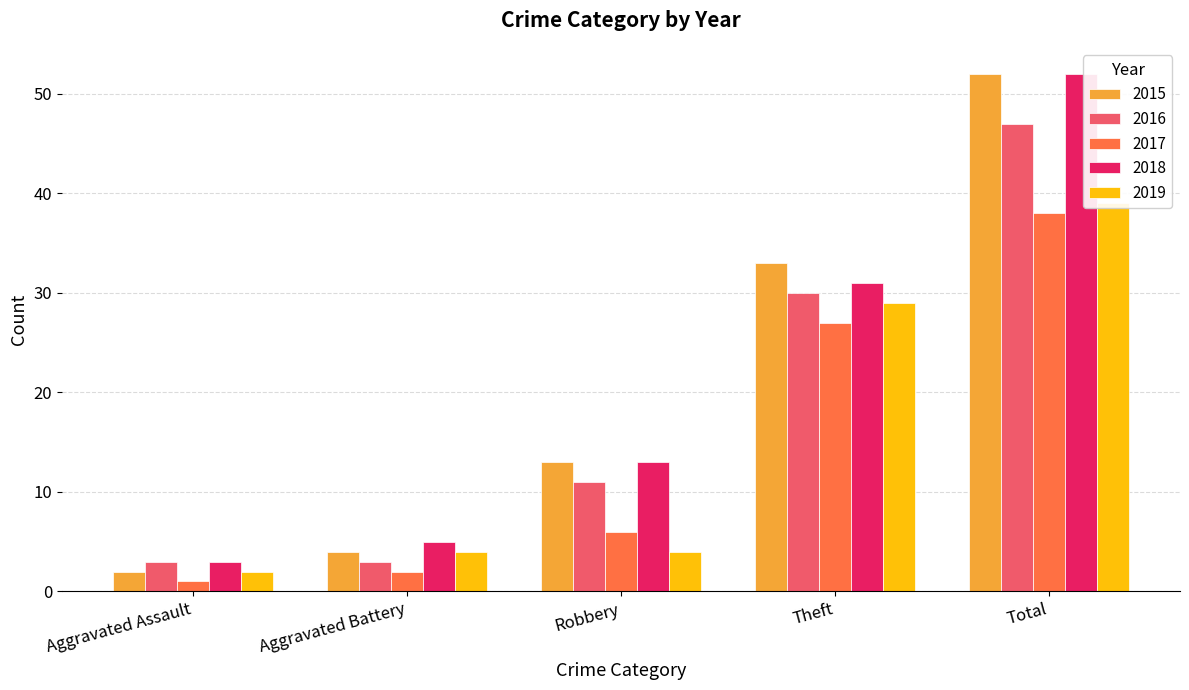

What is the smallest value displayed?

1